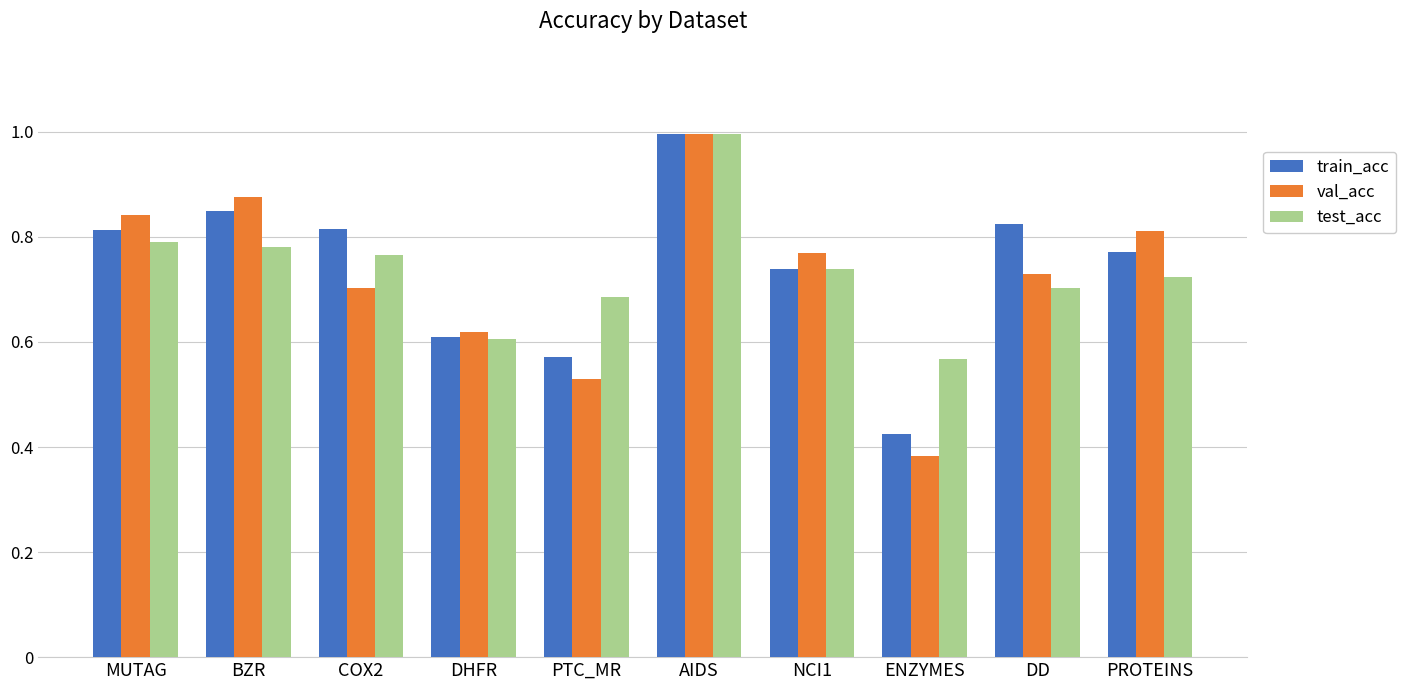

Does the chart contain stacked bars?

No